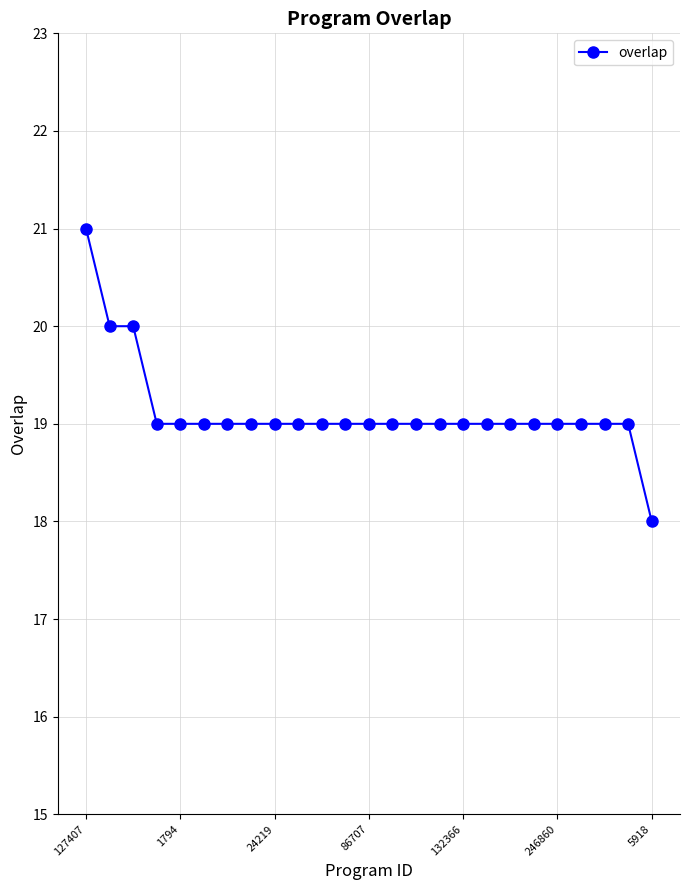

How many categories are shown in the chart?

25